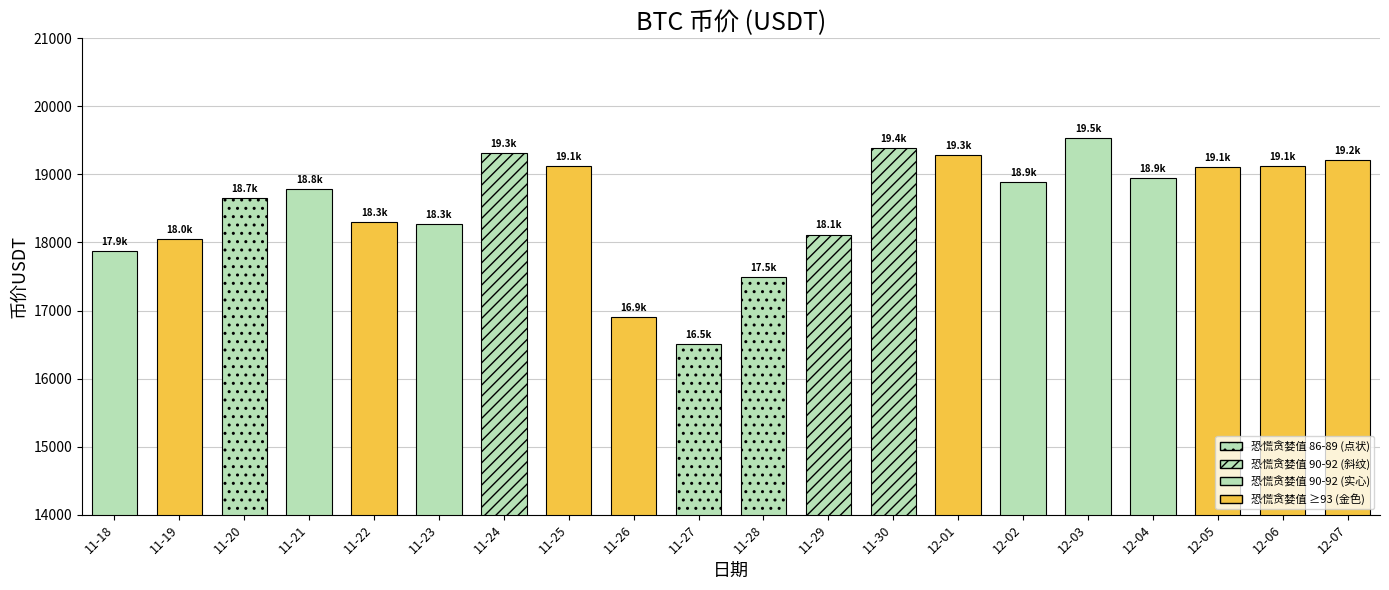

The value at 11-28 is 25206.5. True or false?

False